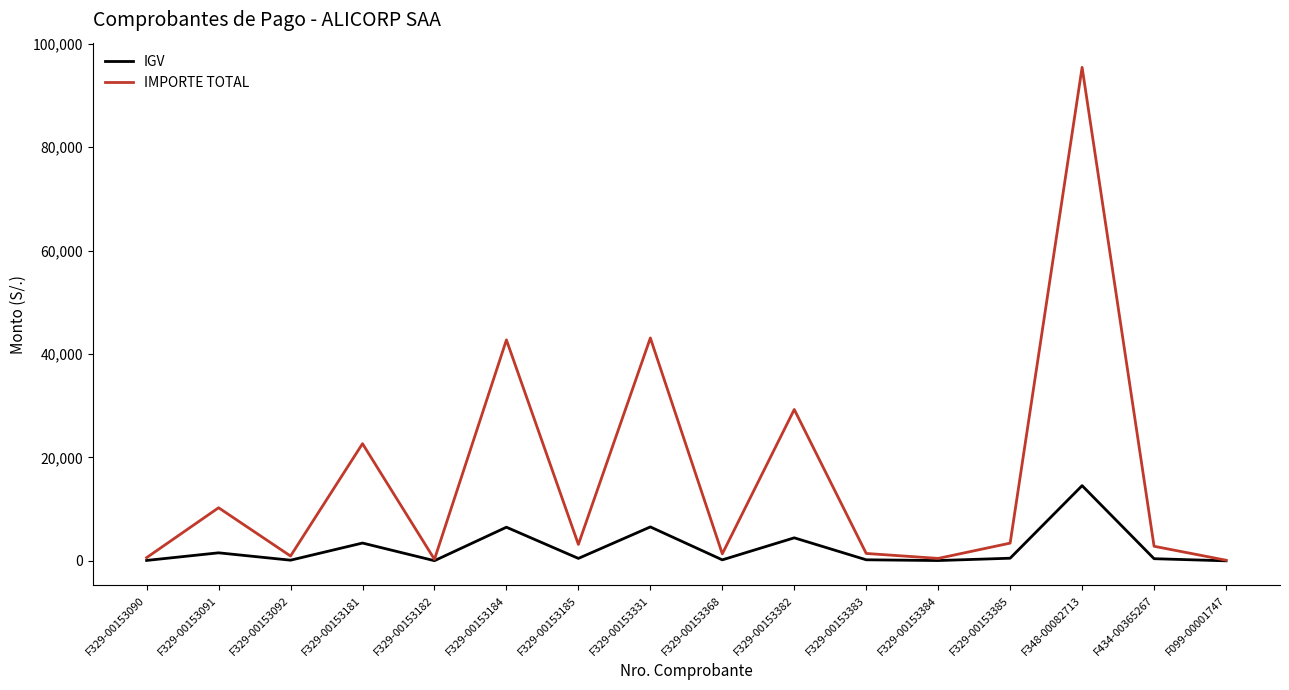

List the series in order of their peak value, highest first.

IMPORTE TOTAL, IGV